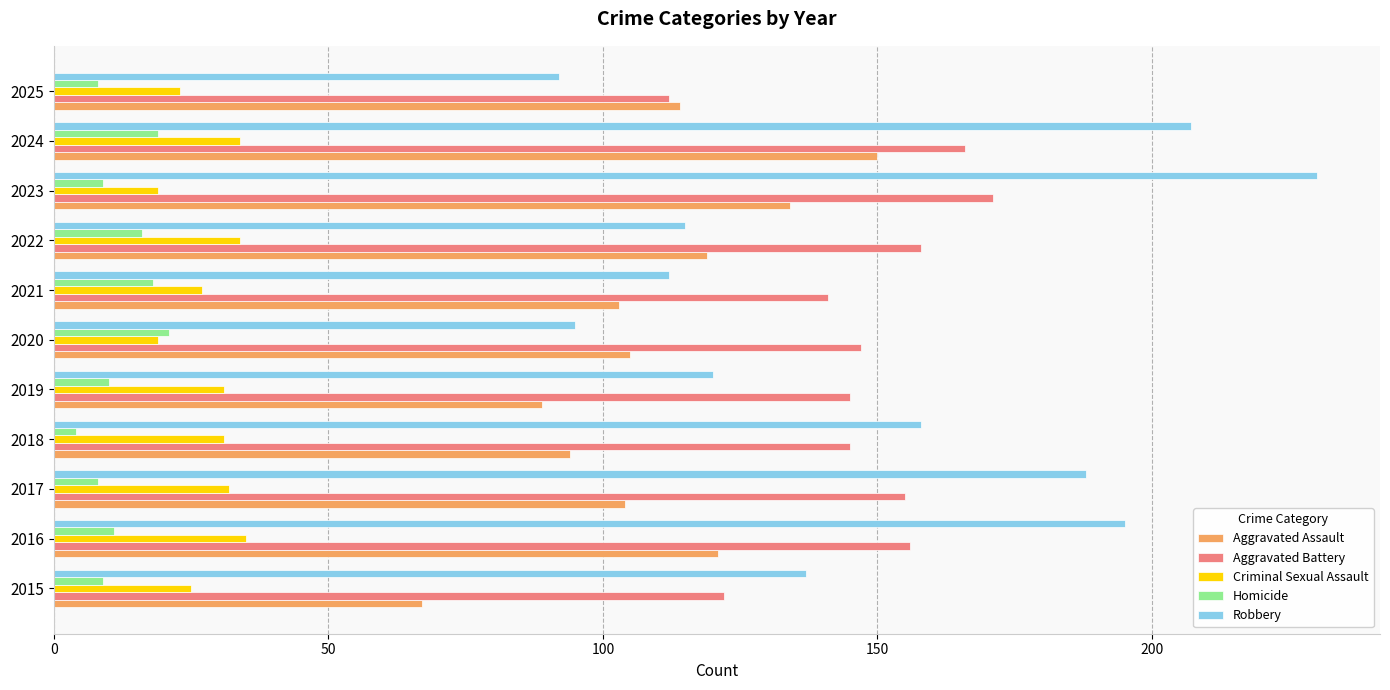

Is it true that Aggravated Battery equals 298 at 2024?

False